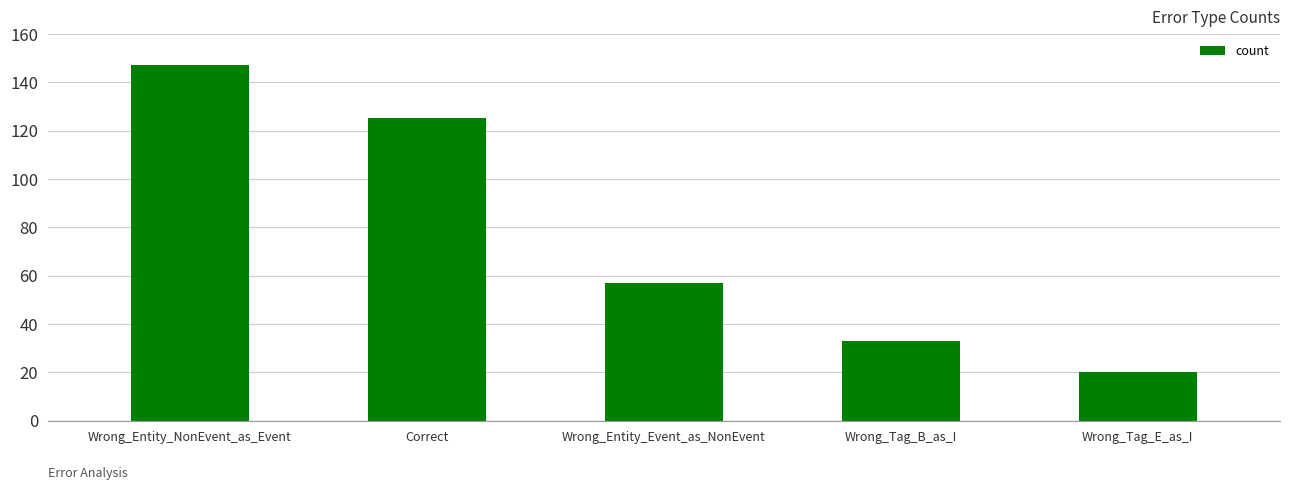

Reading left to right, transcribe all the data shown in this chart.

Wrong_Entity_NonEvent_as_Event=147	Correct=125	Wrong_Entity_Event_as_NonEvent=57	Wrong_Tag_B_as_I=33	Wrong_Tag_E_as_I=20